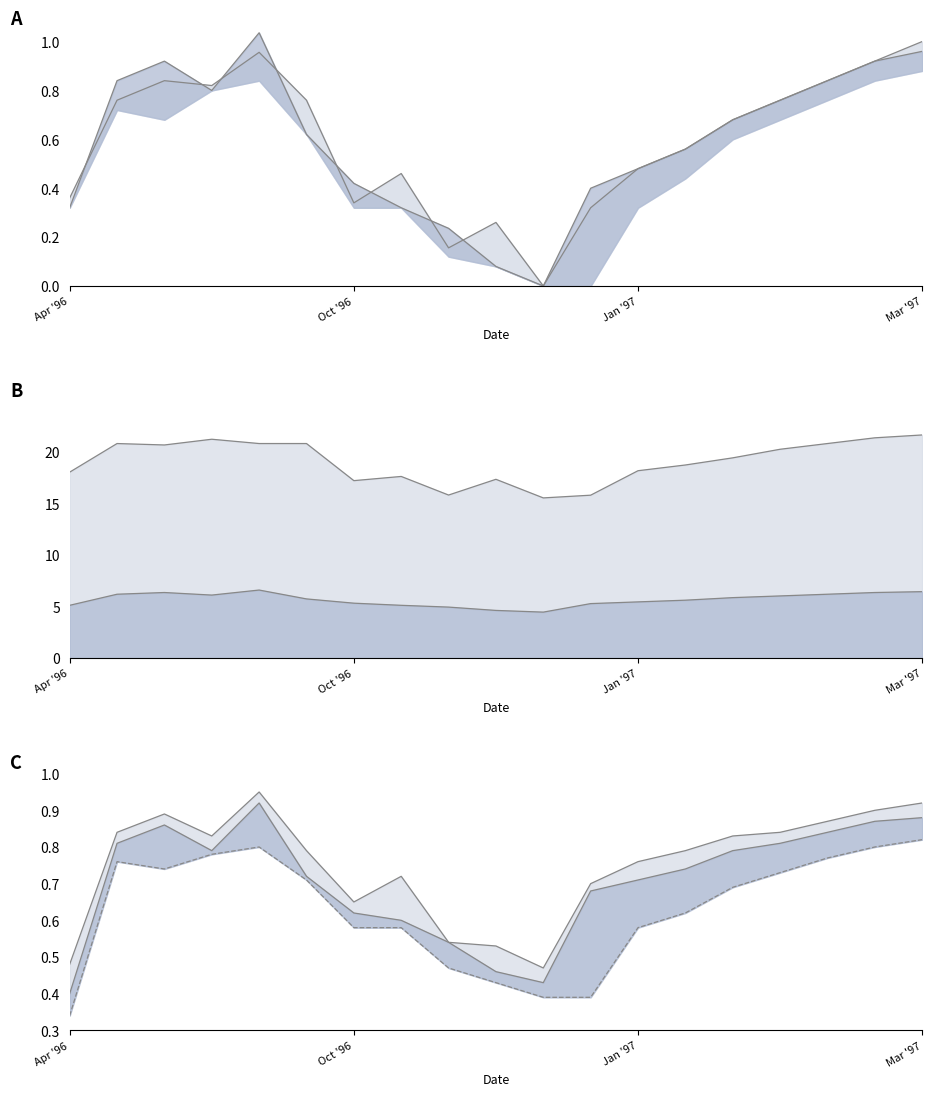

How many intersections are there between High and Close?

9